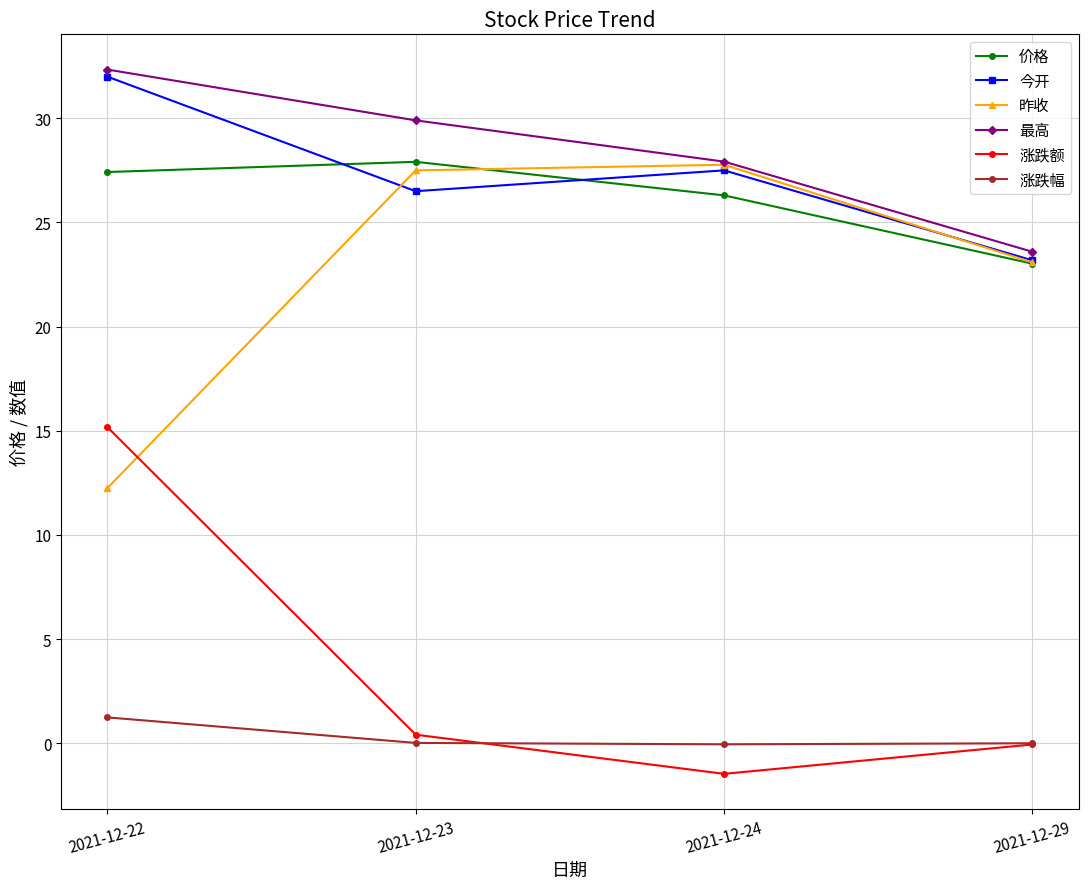

True or false: 今开 has more than 1 points higher than both neighbors.

False